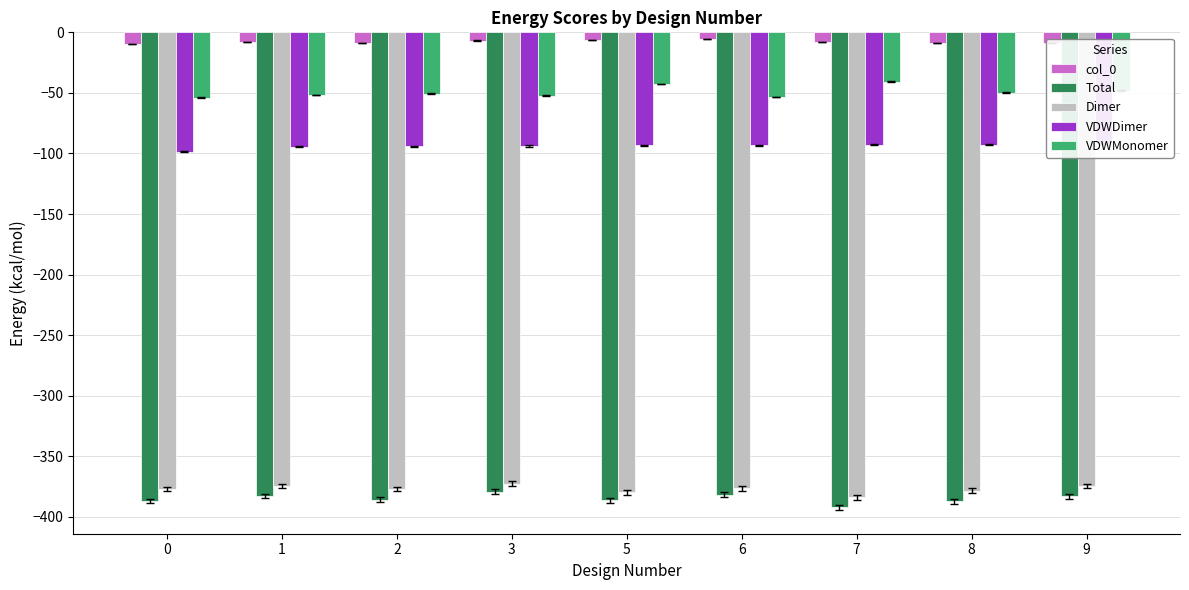

Which category has the highest value in the Total series?

3